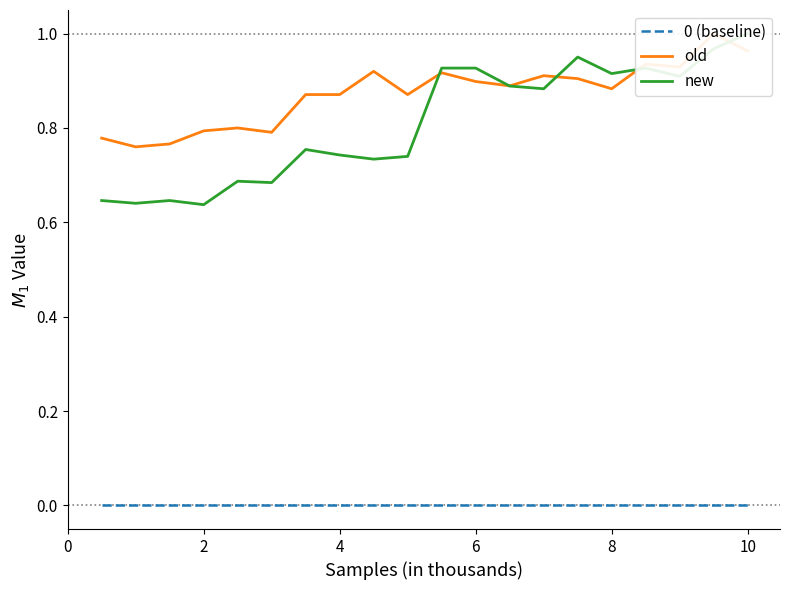

What is the value of the old point at the 17th from the left?

0.9